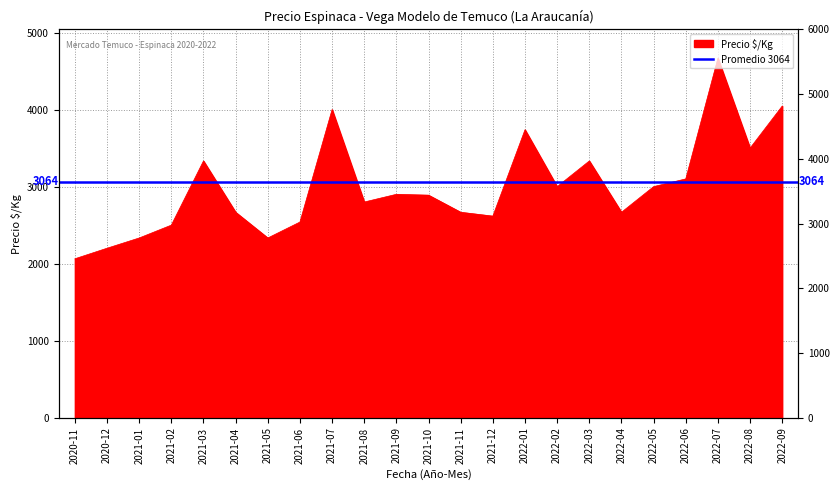

What is the average value?

2995